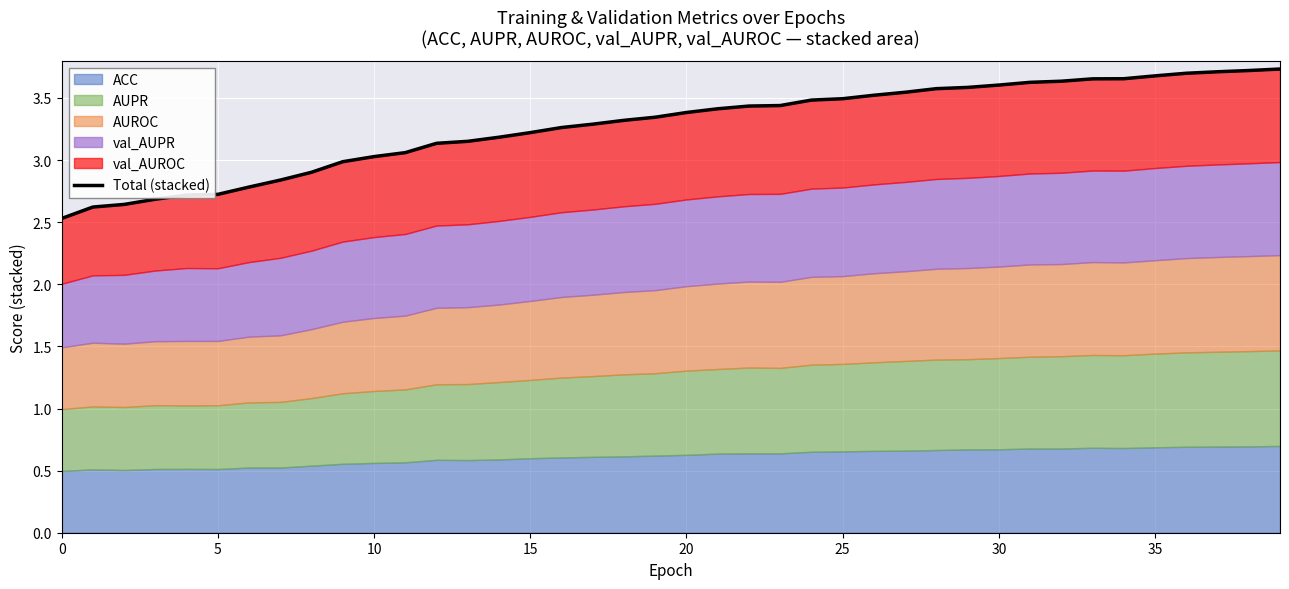

What is the ratio of the value at 9 to the value at 18?

0.9